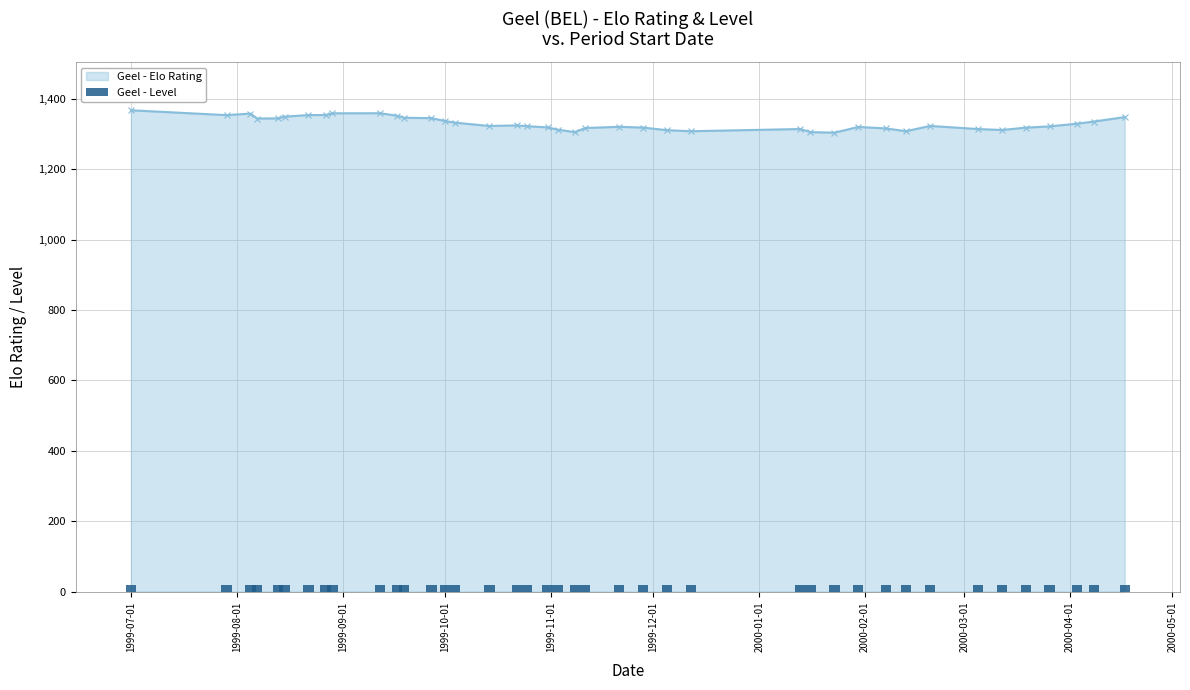

Are the bars grouped side by side (vs. stacked)?

No